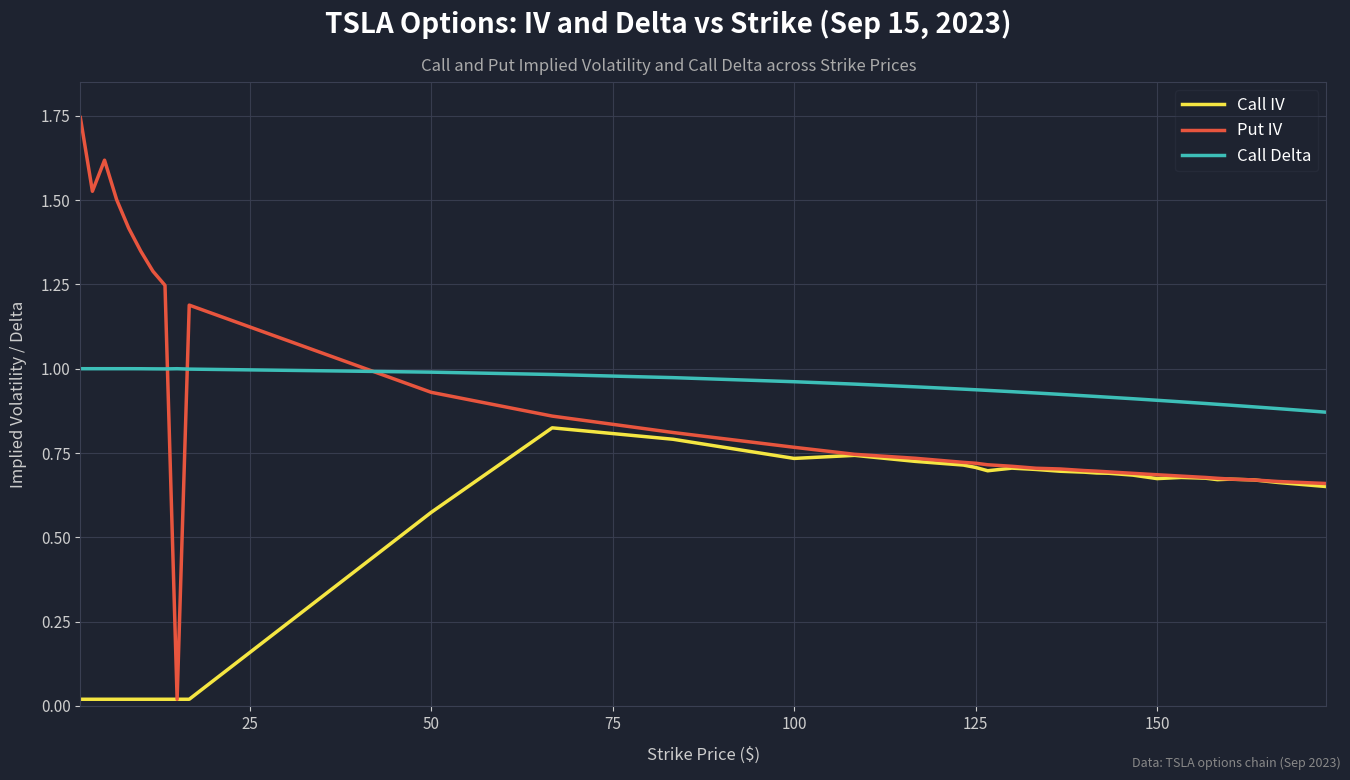

True or false: Call Delta and Call IV cross at least once.

False